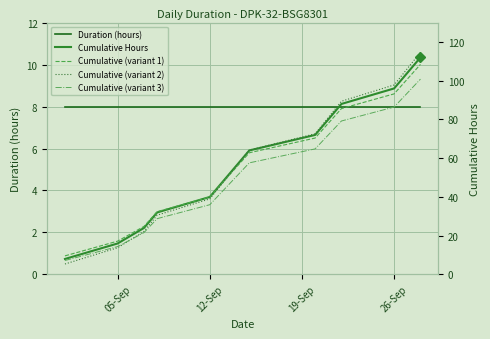

How many lines are shown in the chart?

5